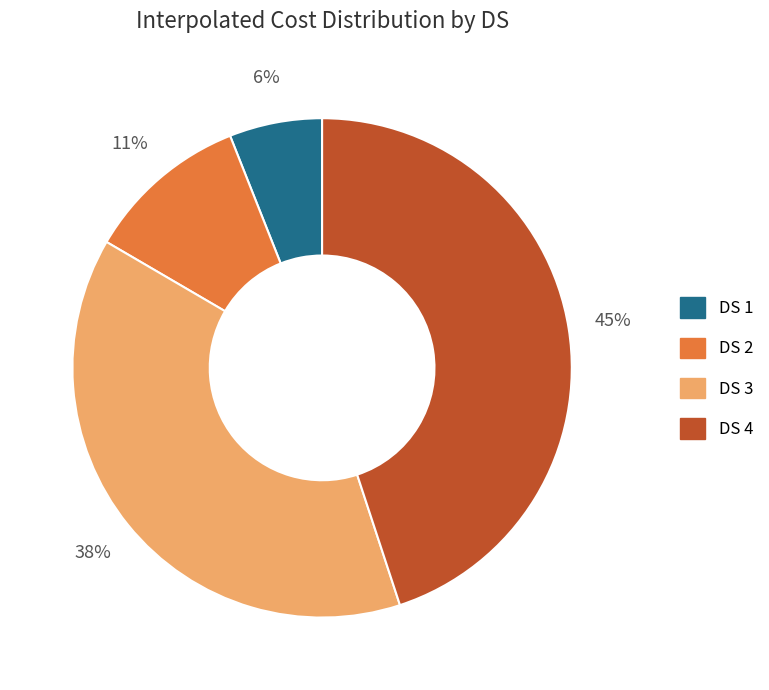

To the nearest percent, what portion does DS 4 represent?

45%